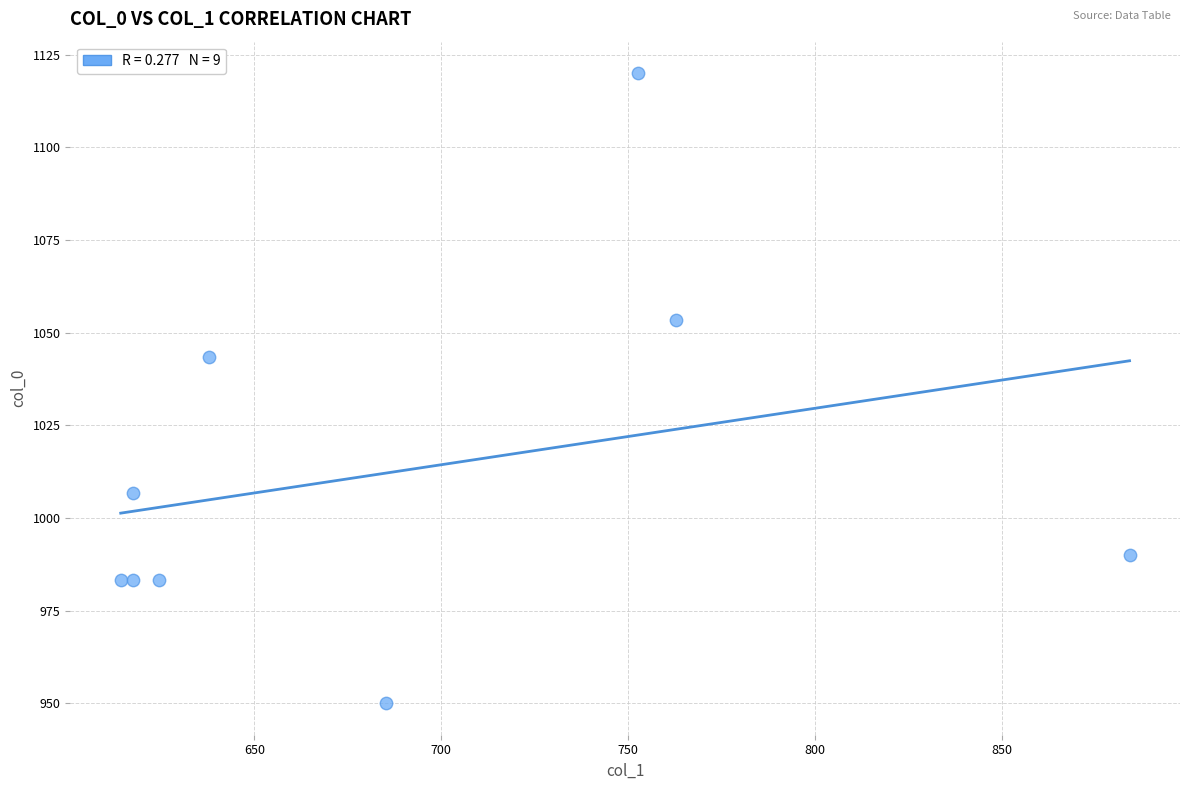

What is the range of Y values (max minus min)?

170.0